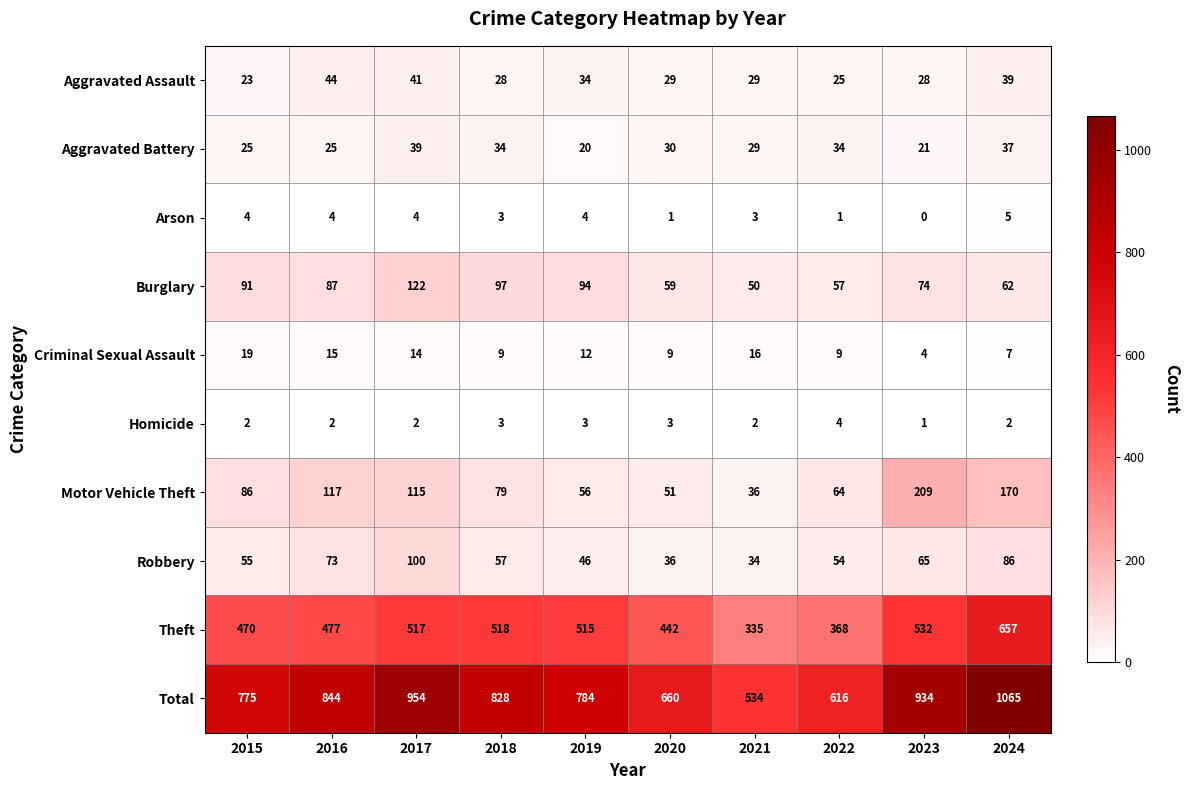

The value of Burglary at 2018 is 23. True or false?

False